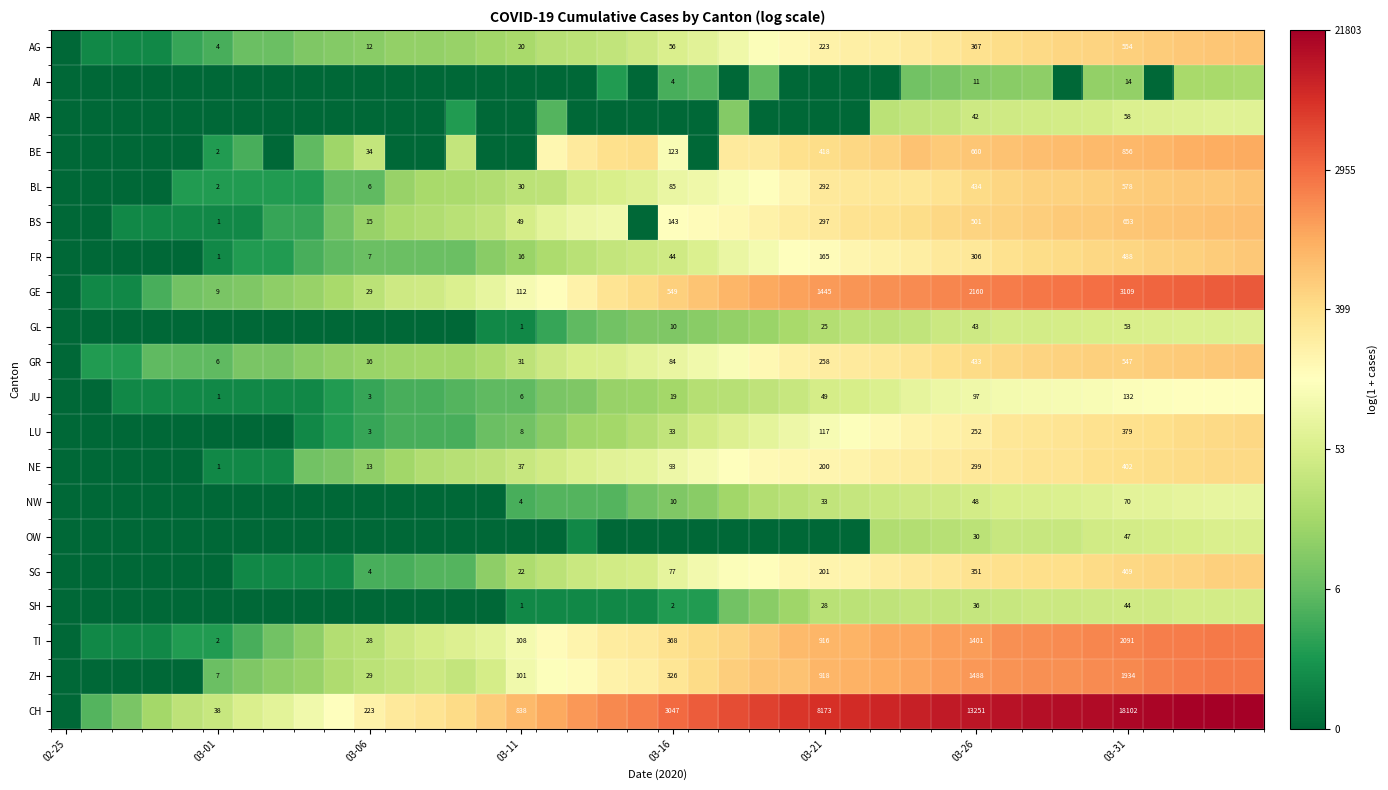

How many data points in GE are less than 6?

19